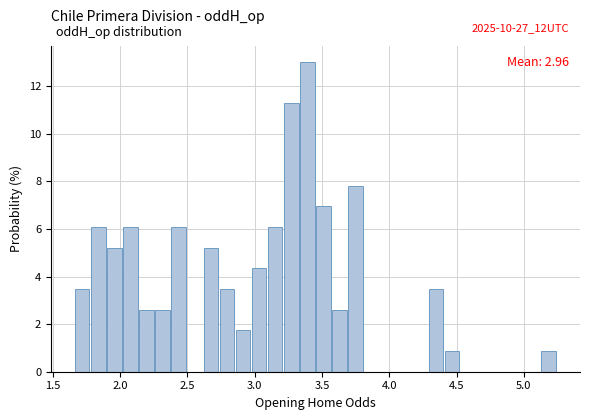

Read against the x-axis, roughly where is the centre of the tallest bar?

3.40